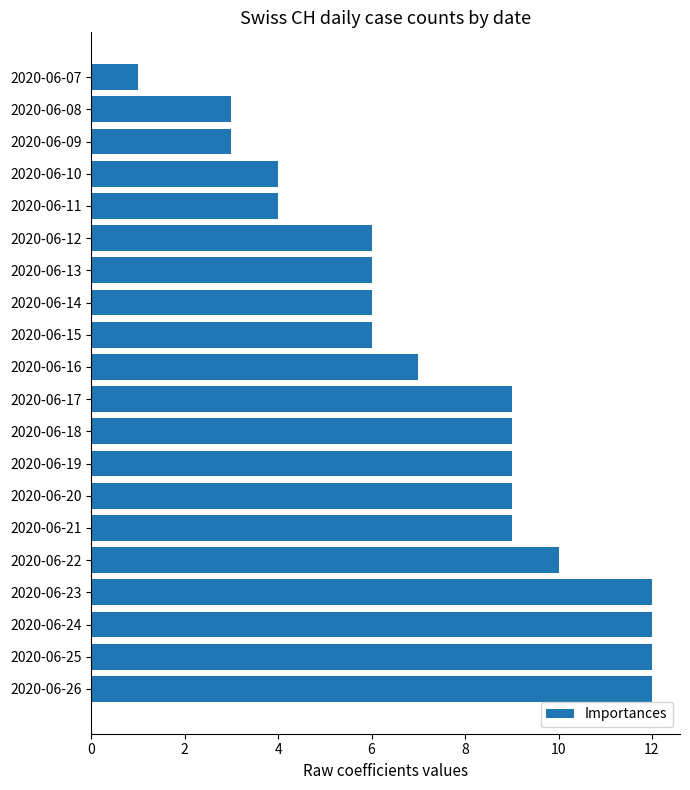

True or false: the data shows 6 at 2020-06-12.

True